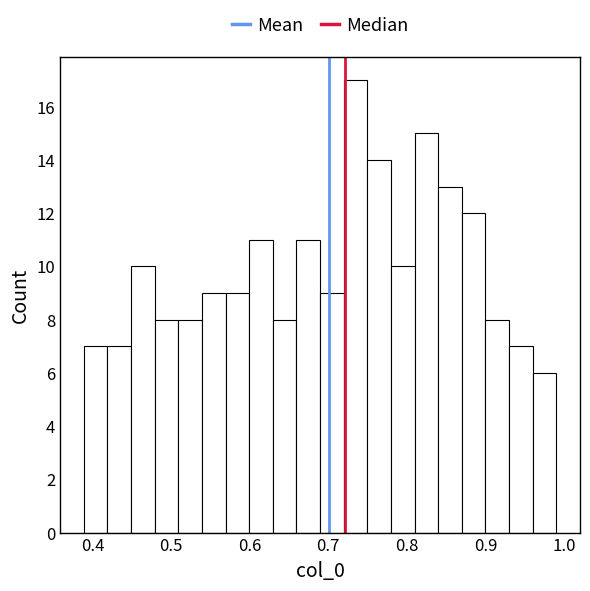

Read against the x-axis, roughly where is the centre of the tallest bar?

0.73